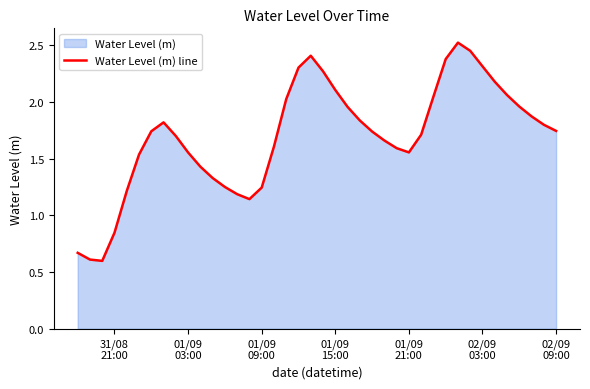

What is the minimum value shown in the chart?

0.6